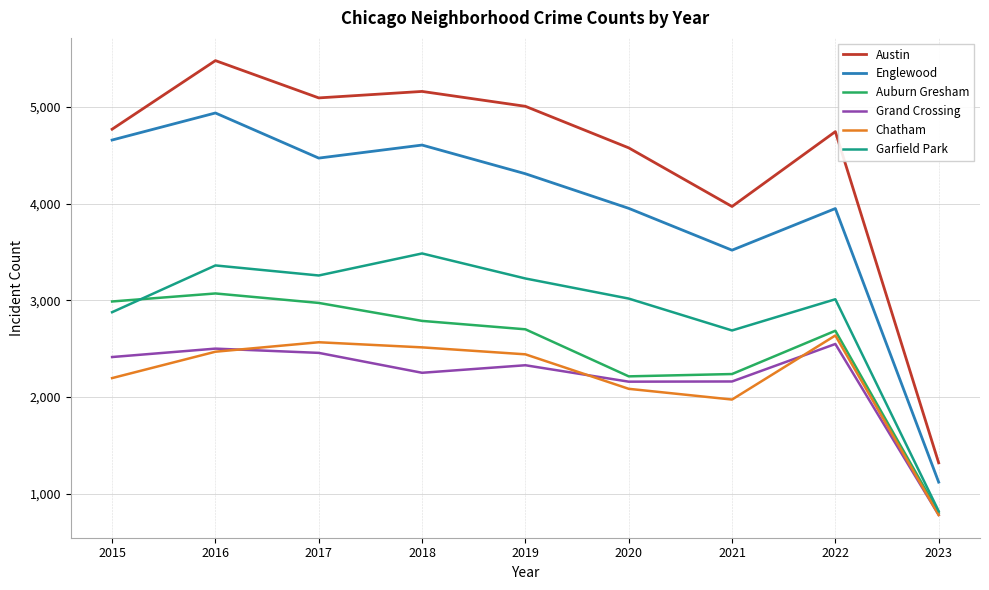

How many categories are shown in the chart?

9